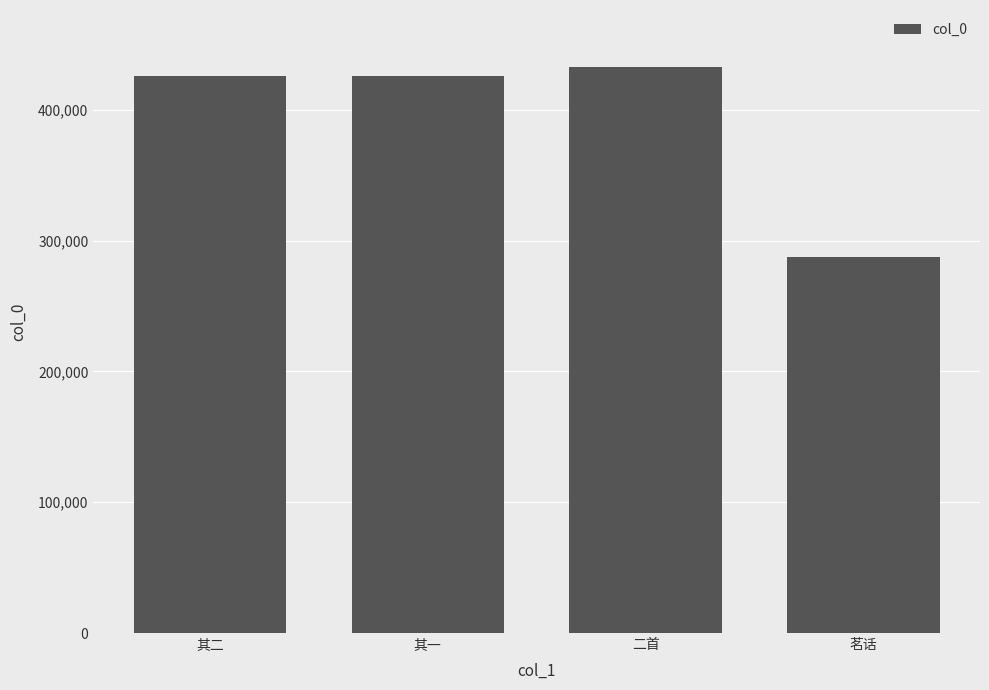

What is the approximate value at 茗话?

287434